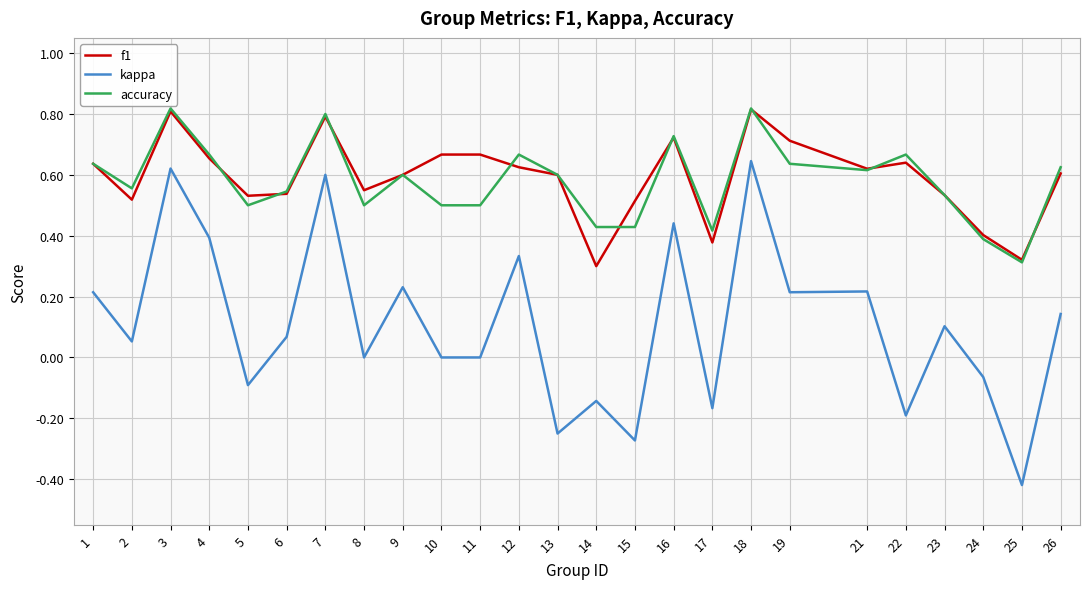

What is the sum of the f1 values at 7 and 18?

1.6